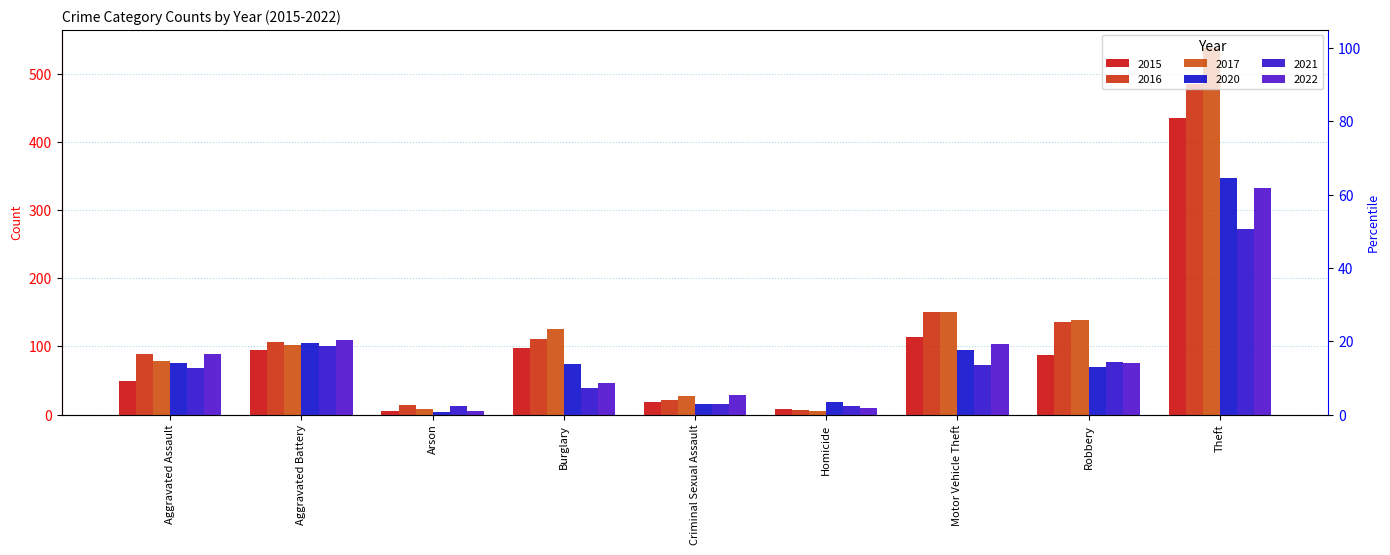

What is the difference between the second highest and second lowest values in the 2017 series?

142